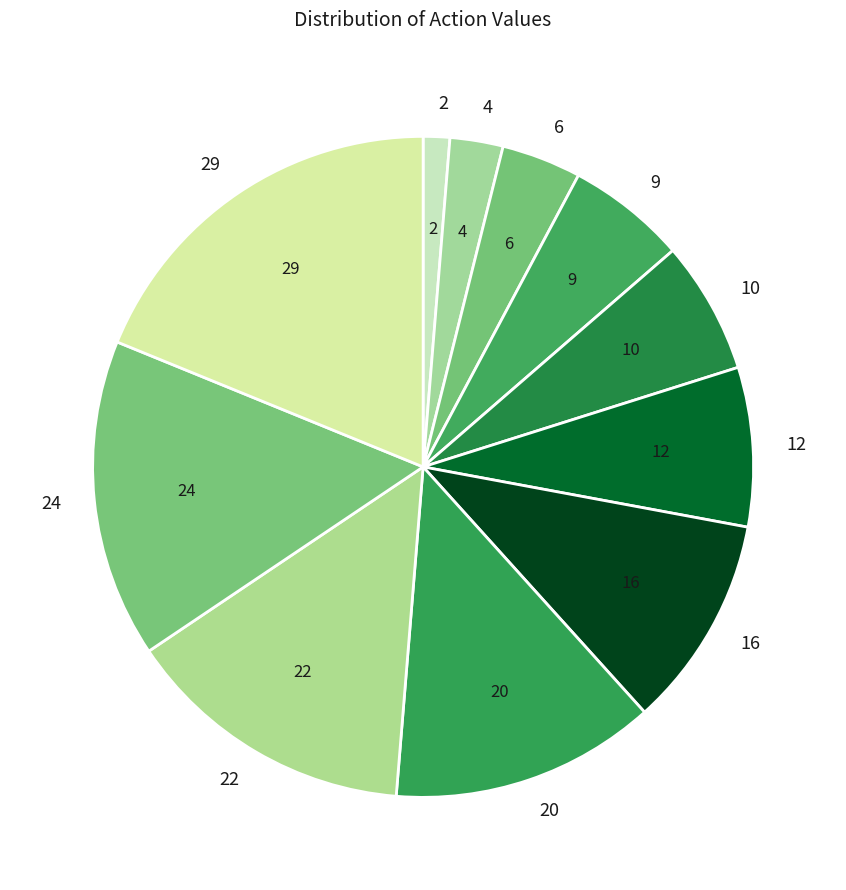

What is the ratio of the value at 6 to the value at 22?

0.3